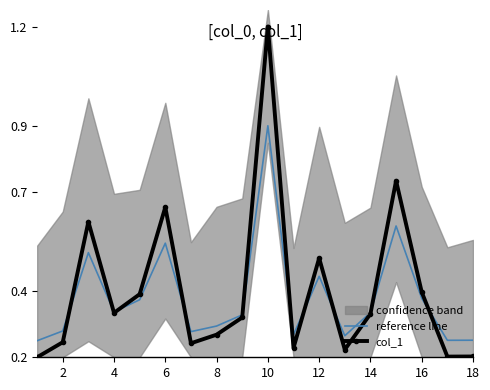

What is the minimum value for col_1?

0.2